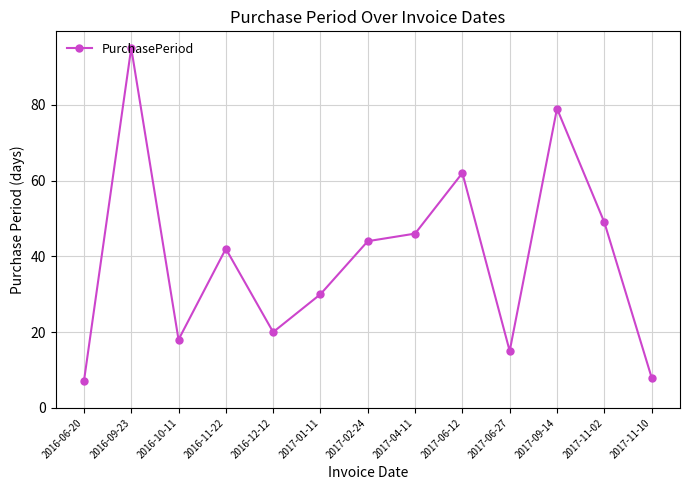

Reading left to right, list all the values displayed in this chart.

2016-06-20=7	2016-09-23=95	2016-10-11=18	2016-11-22=42	2016-12-12=20	2017-01-11=30	2017-02-24=44	2017-04-11=46	2017-06-12=62	2017-06-27=15	2017-09-14=79	2017-11-02=49	2017-11-10=8